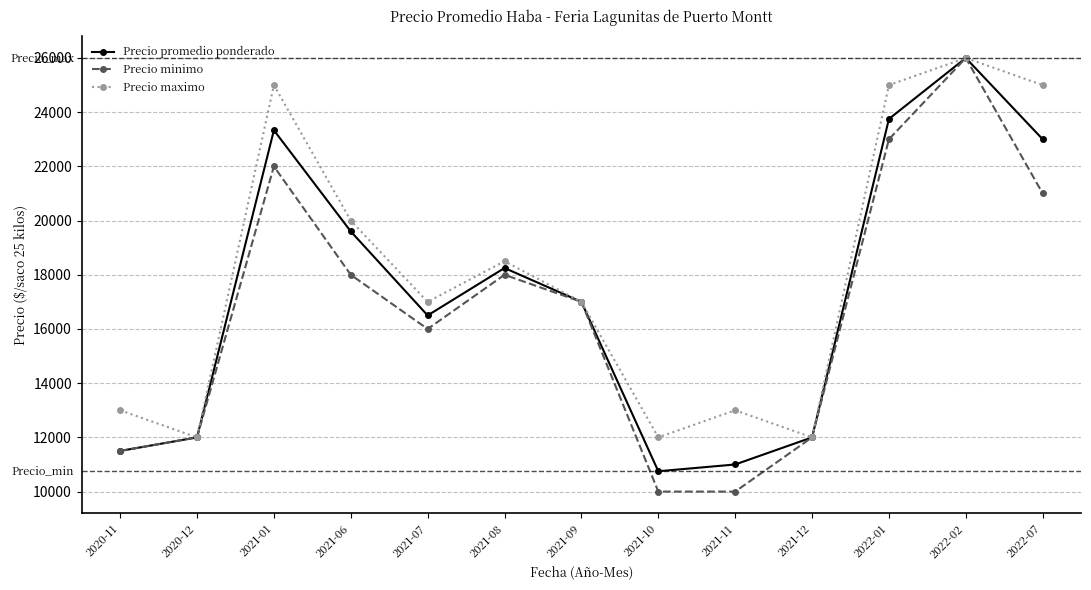

Reading left to right, list all the values displayed in this chart.

Precio promedio ponderado: 2020-11=11500	2020-12=12000	2021-01=23333	2021-06=19600	2021-07=16500	2021-08=18250	2021-09=17000	2021-10=10750	2021-11=11000	2021-12=12000	2022-01=23750	2022-02=26000	2022-07=23000
Precio minimo: 2020-11=11500	2020-12=12000	2021-01=22000	2021-06=18000	2021-07=16000	2021-08=18000	2021-09=17000	2021-10=10000	2021-11=10000	2021-12=12000	2022-01=23000	2022-02=26000	2022-07=21000
Precio maximo: 2020-11=13000	2020-12=12000	2021-01=25000	2021-06=20000	2021-07=17000	2021-08=18500	2021-09=17000	2021-10=12000	2021-11=13000	2021-12=12000	2022-01=25000	2022-02=26000	2022-07=25000